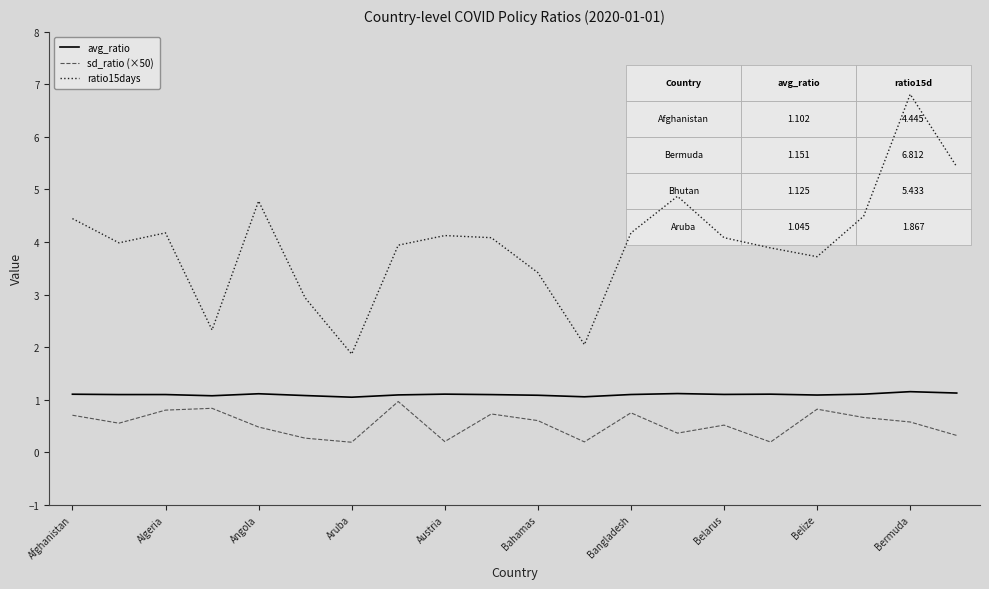

How many distinct data groups are displayed?

3